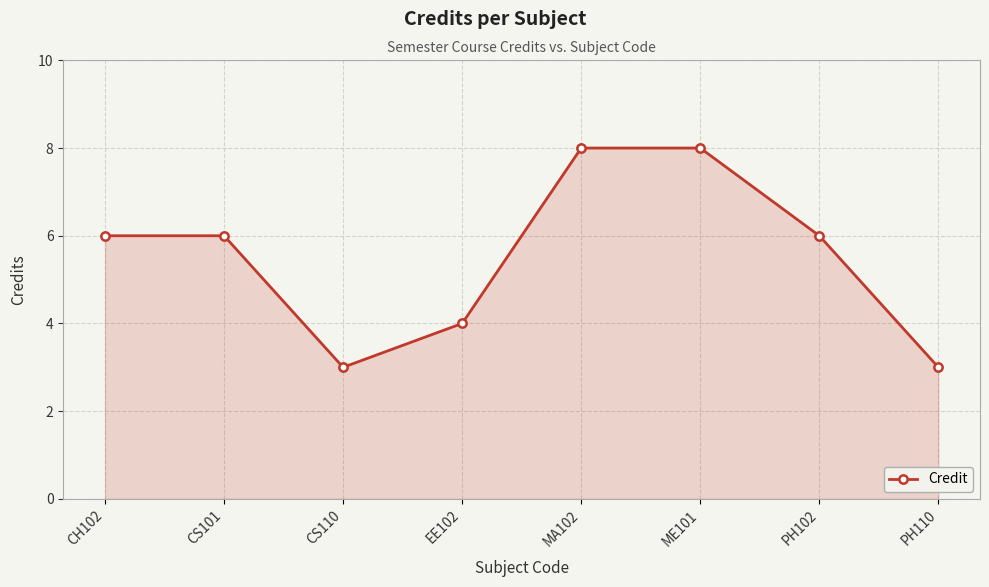

Which has a higher value, PH102 or PH110?

PH102